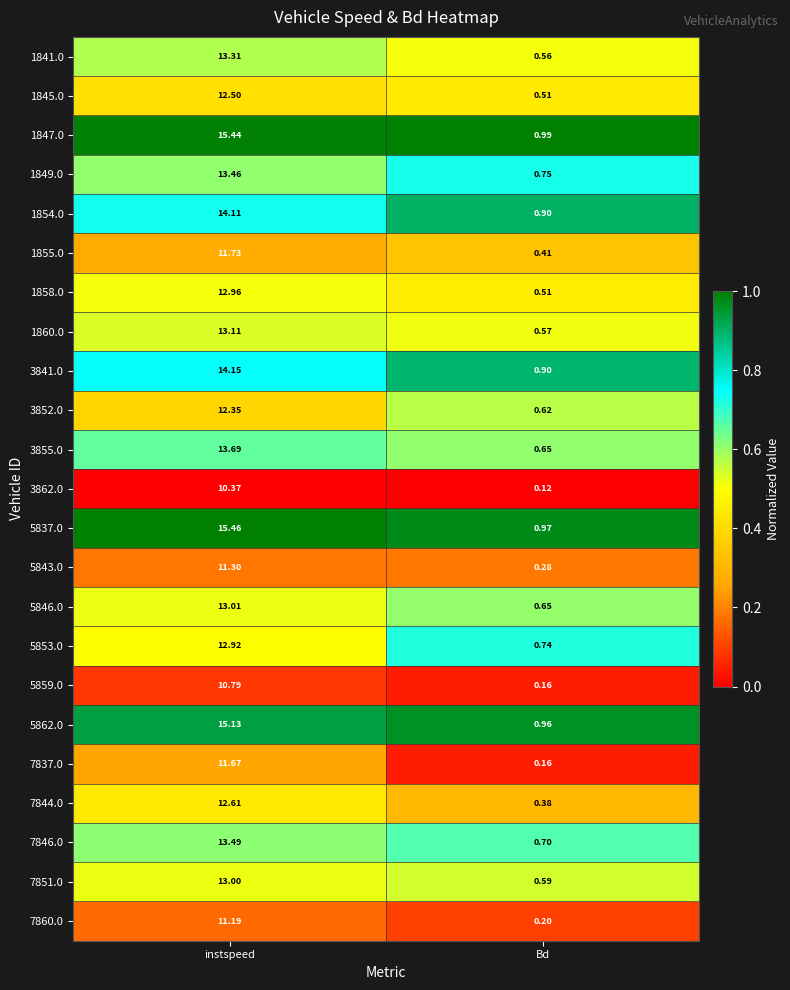

At which category does the chart reach its peak across all series?

instspeed